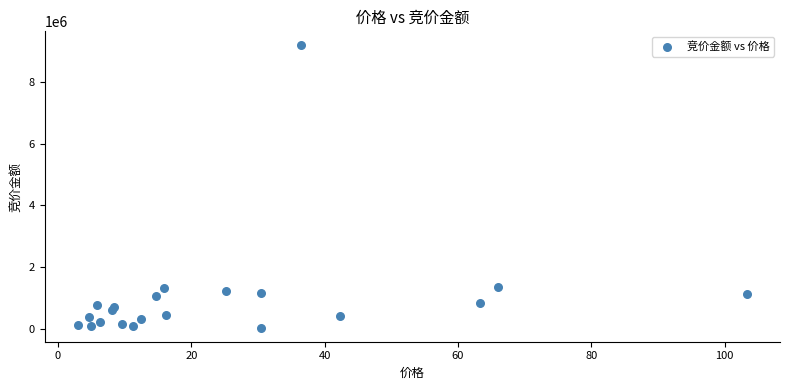

What is the range of Y values (max minus min)?

9158198